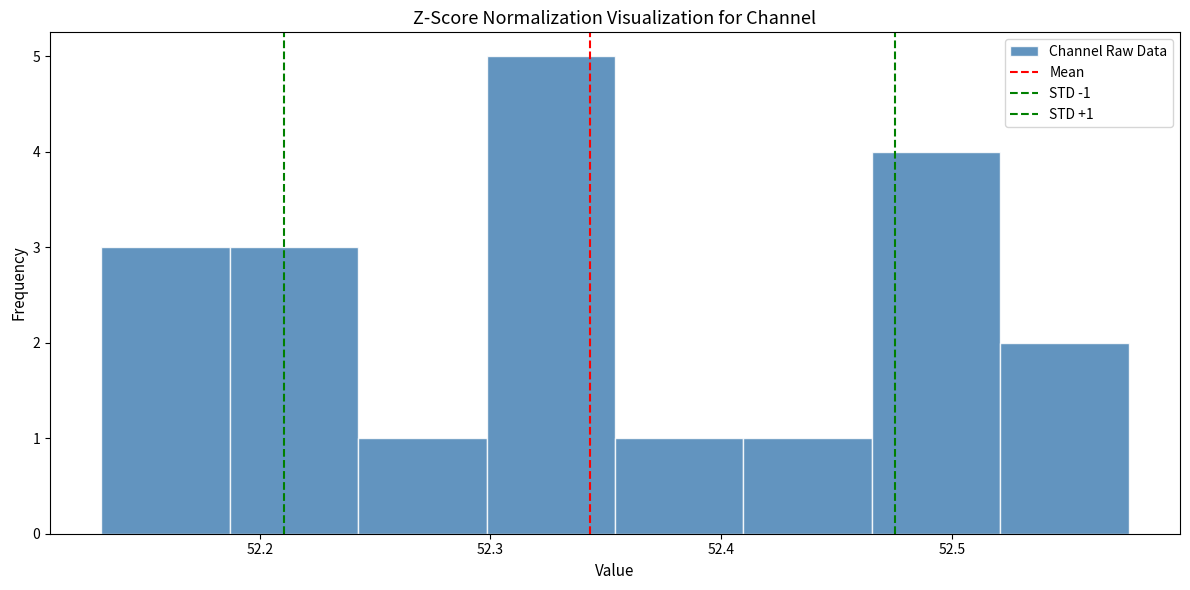

Which range on the x-axis has the tallest bar?

52.30 to 52.35